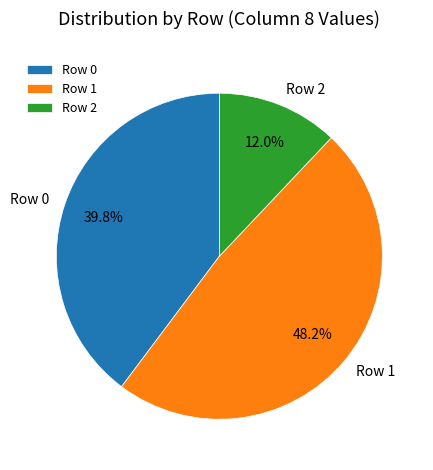

The Row 0 slice represents 40% of the pie. True or false?

True